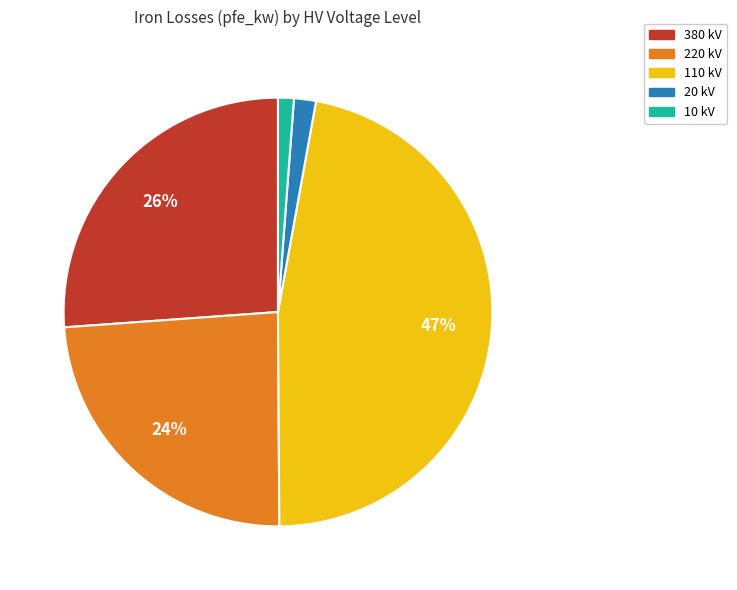

Is there a majority slice in this chart?

No